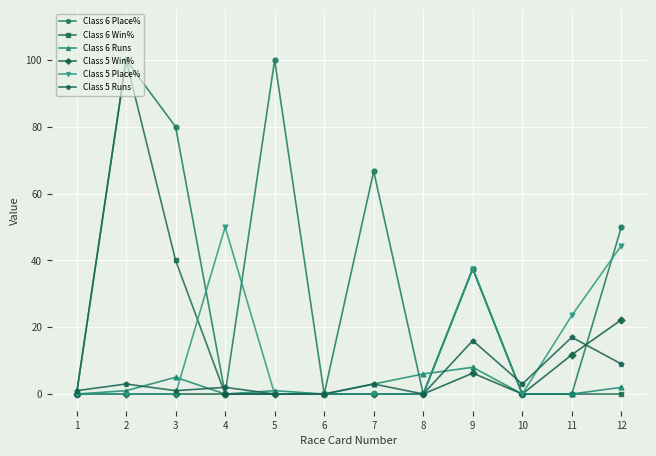

True or false: Class 6 Win% has more than 1 interior local peaks.

True